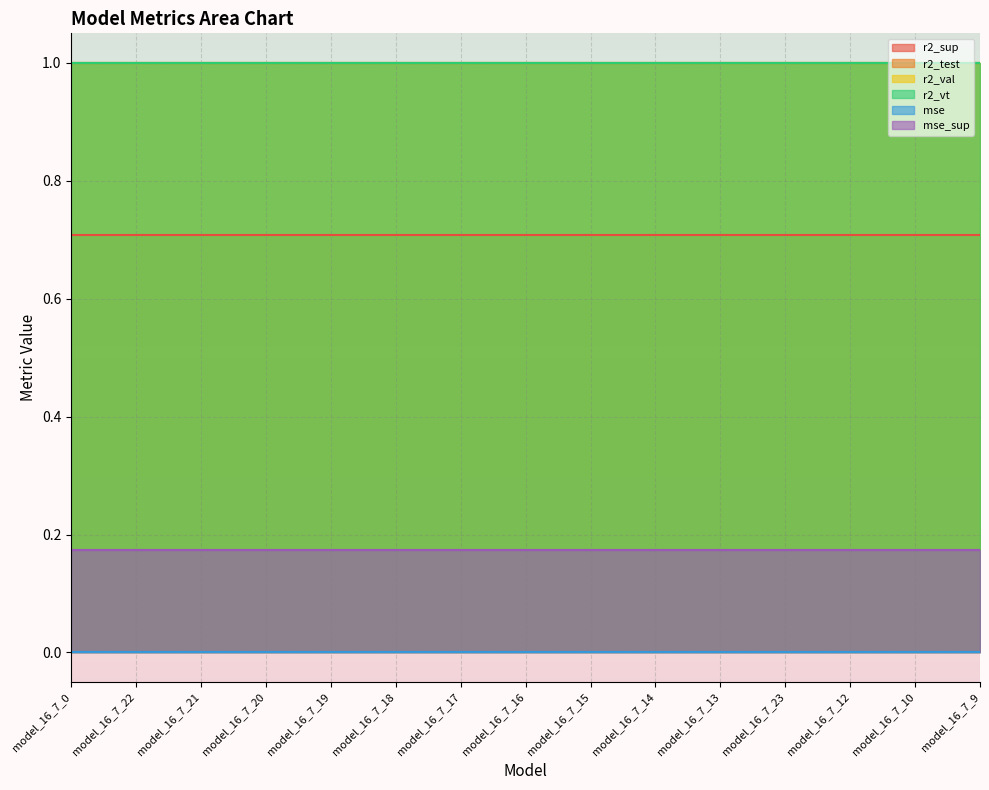

True or false: mse_sup and r2_sup cross at least once.

False